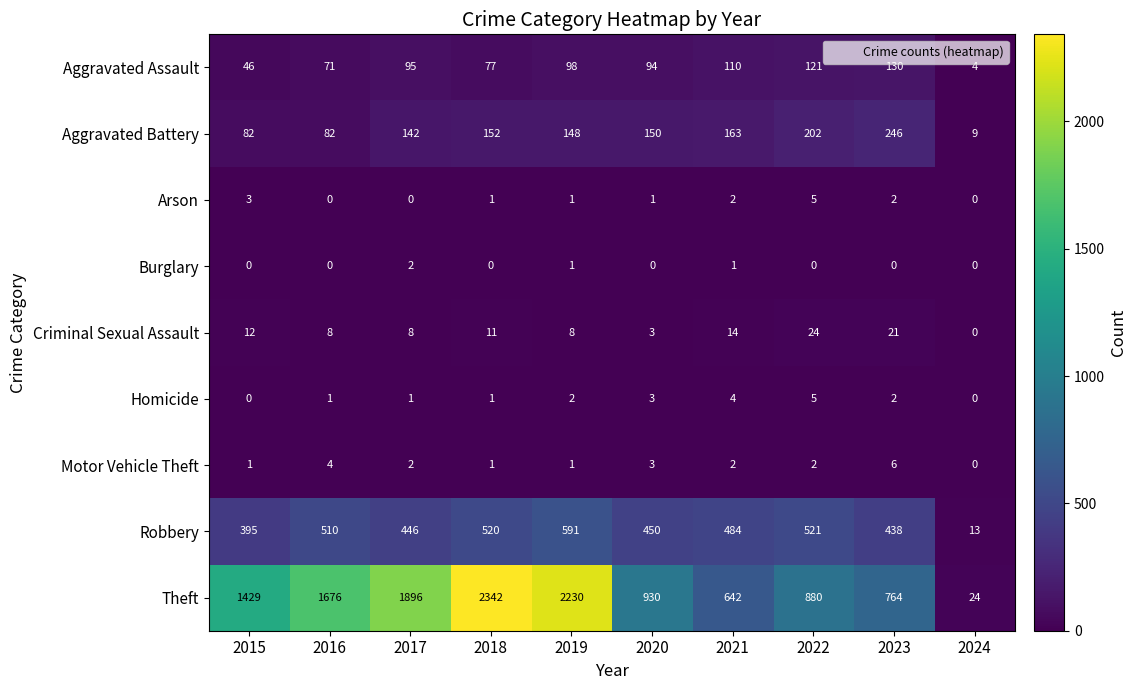

At which category does the chart reach its peak across all series?

2018